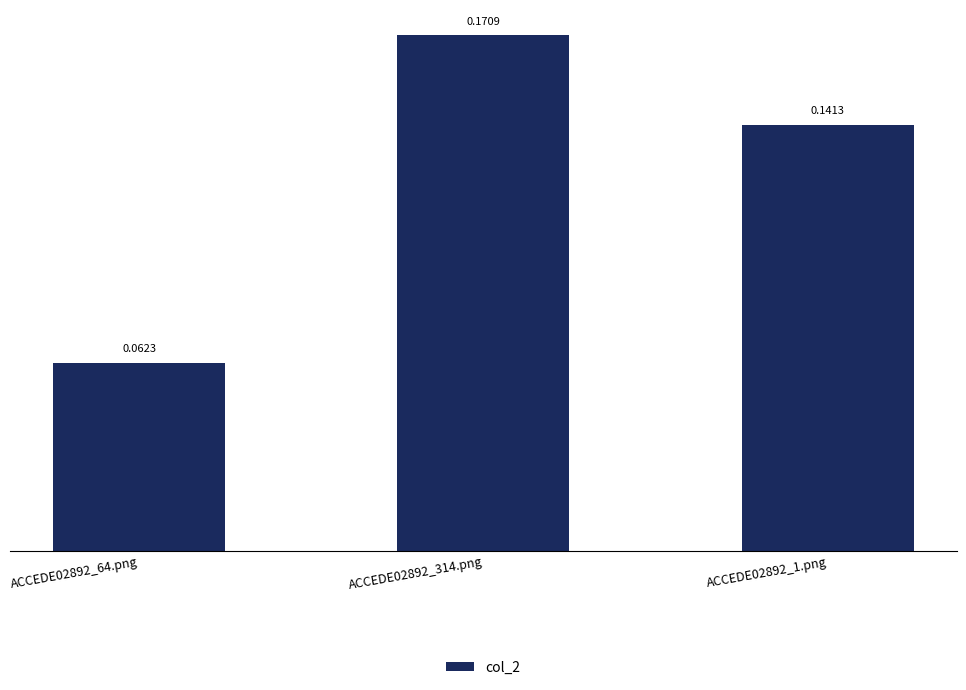

At which category does the chart reach its minimum across all series?

ACCEDE02892_64.png